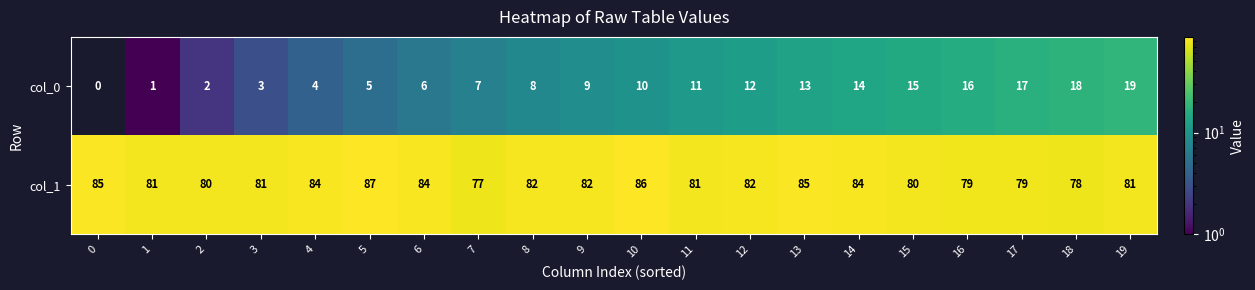

What is the difference between the maximum and minimum values in the col_0 series?

19